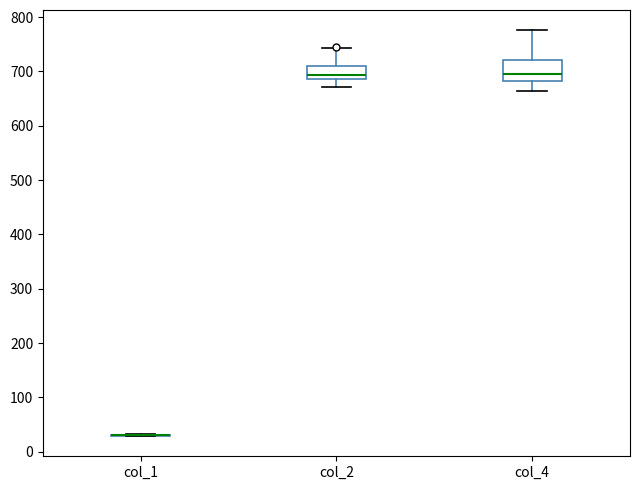

Where does the median line of the box for col_4 sit on the y-axis? The values are not printed on the chart, so give them approximately, as read against the axis.

690